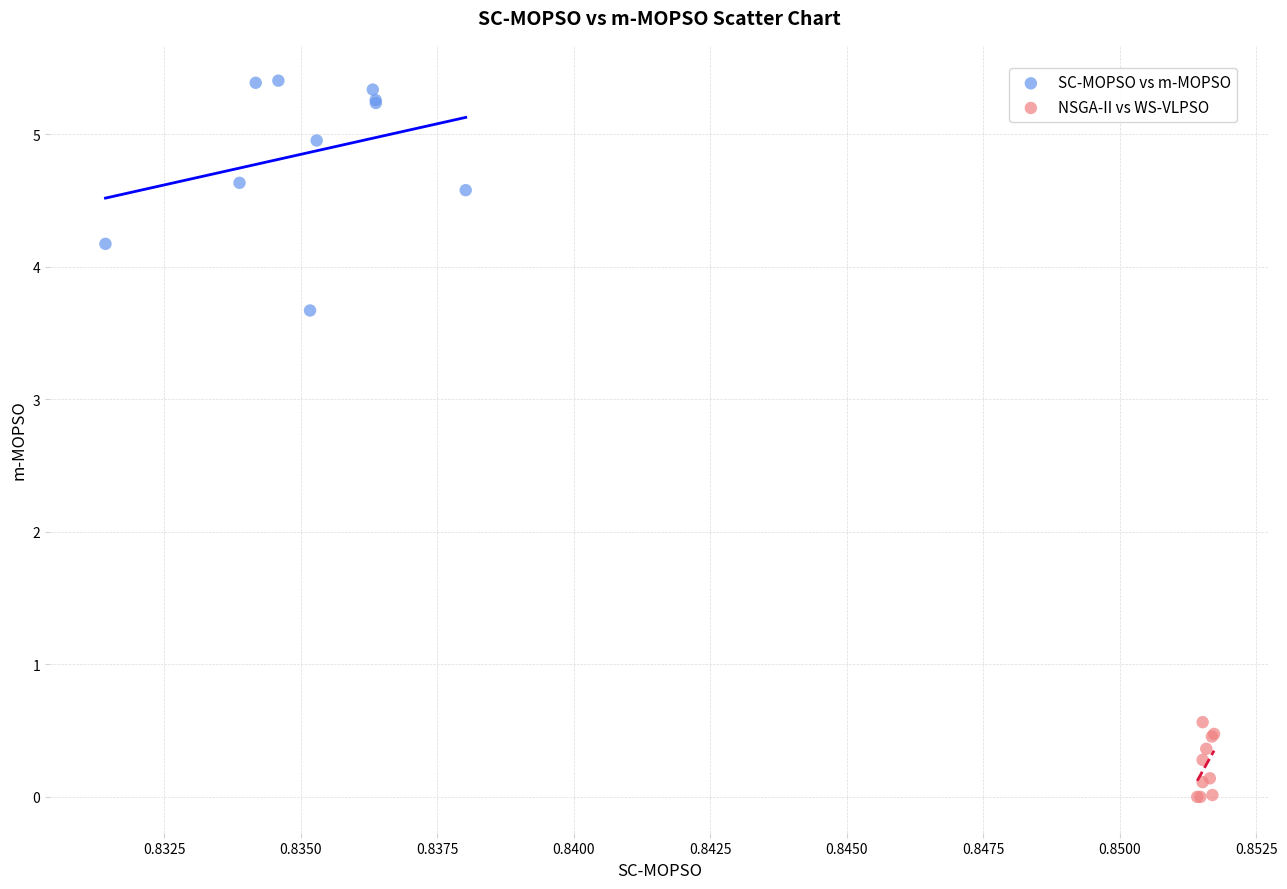

Which series contains the highest Y value?

SC-MOPSO vs m-MOPSO